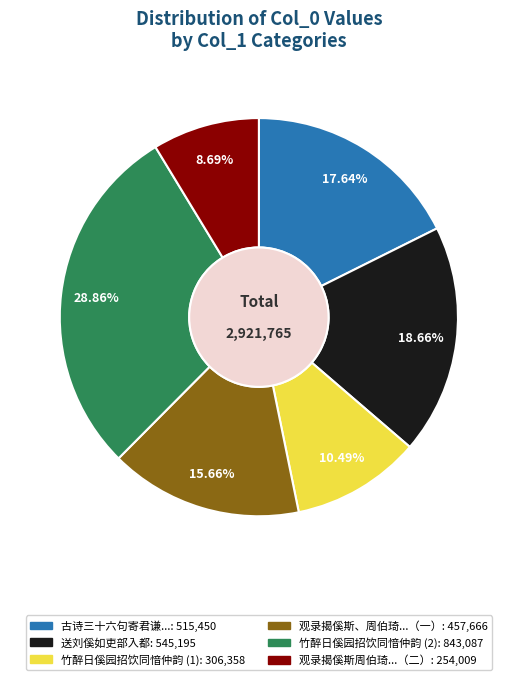

Is there any slice that represents more than half of the pie?

No